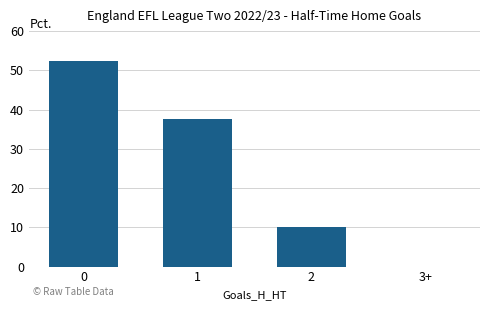

Count the number of data series in this chart.

1